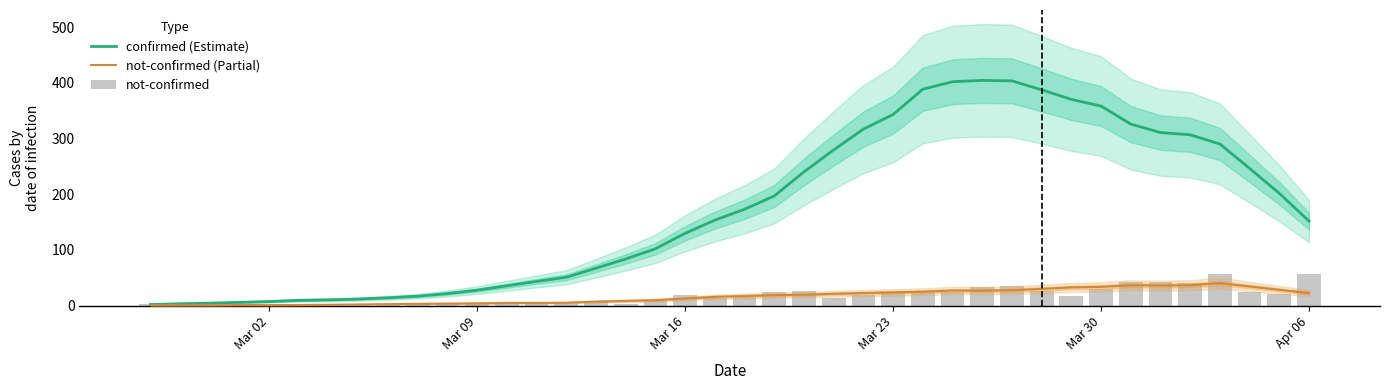

What is the minimum value for not-confirmed (Partial)?

0.4